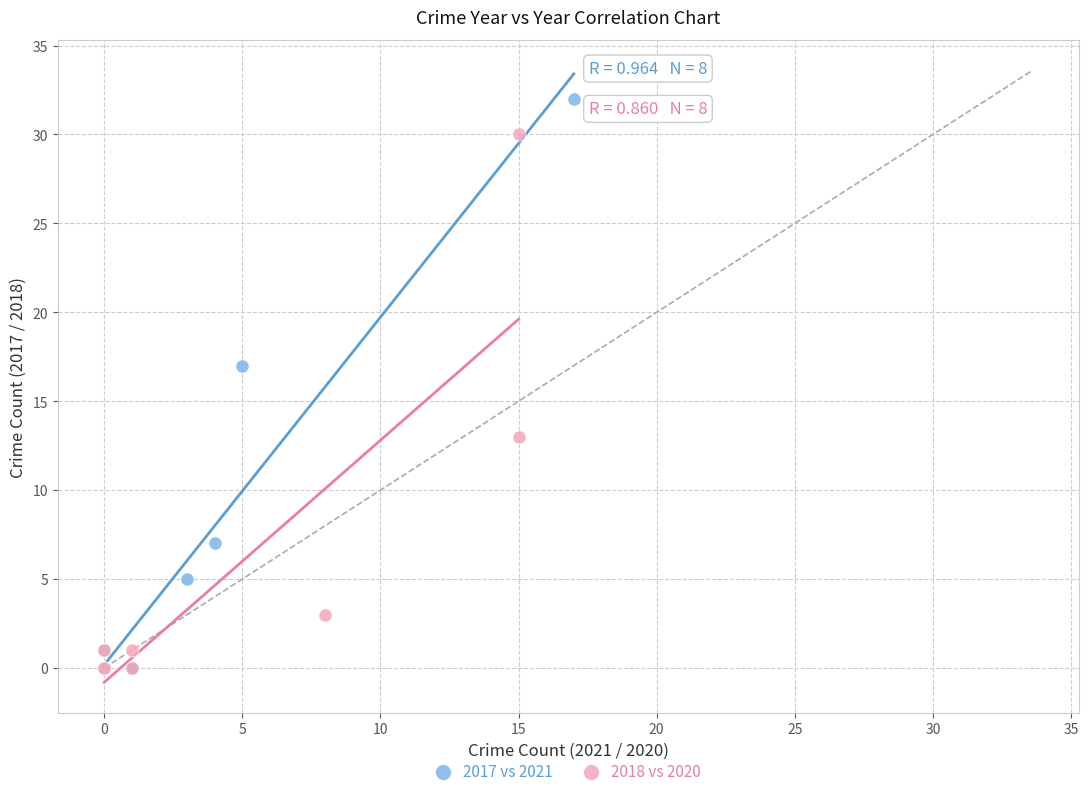

Which series contains the highest Y value?

2017 vs 2021